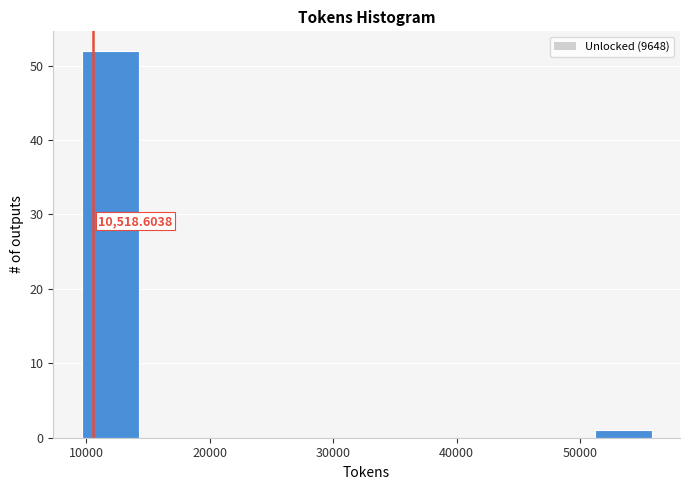

Over which range of the x-axis is the bar tallest?

10000 to 14000